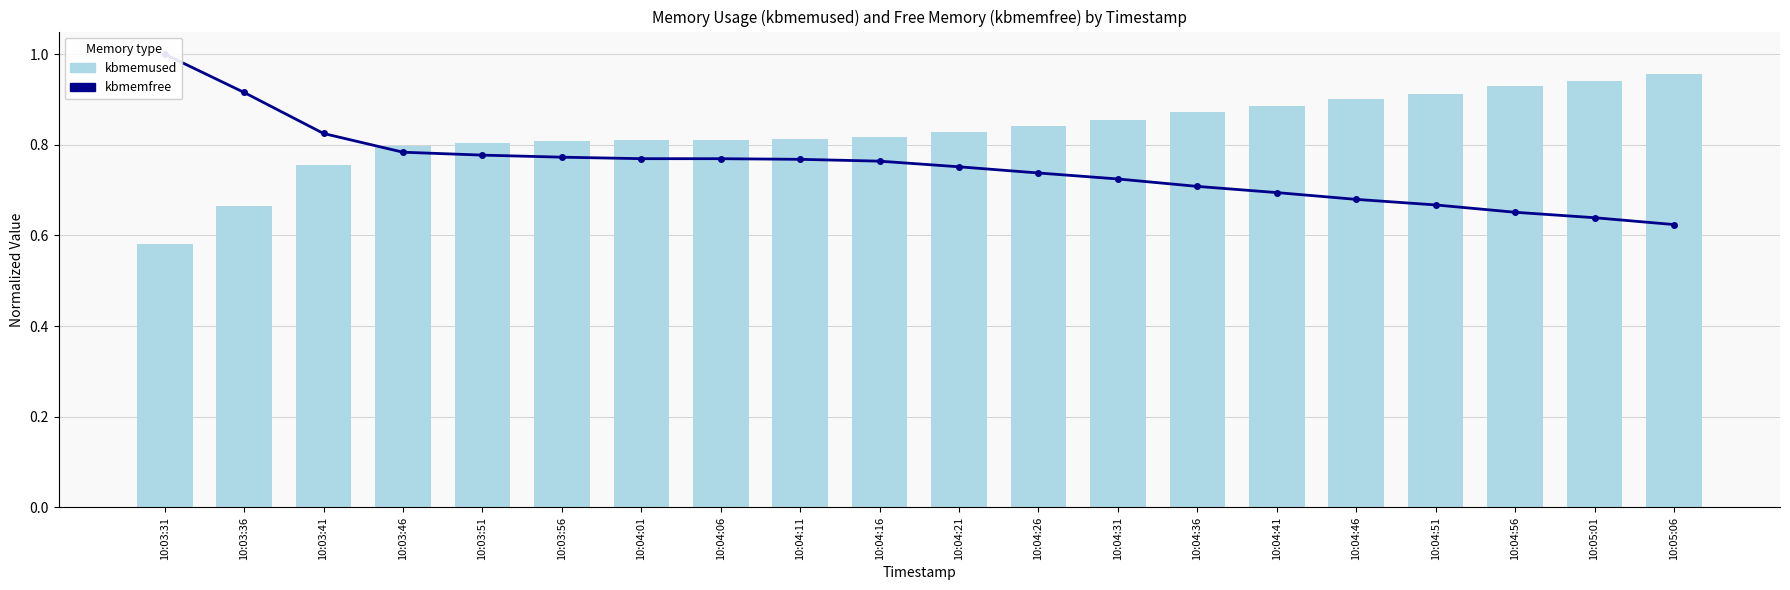

Which series has the widest spread of values?

kbmemfree